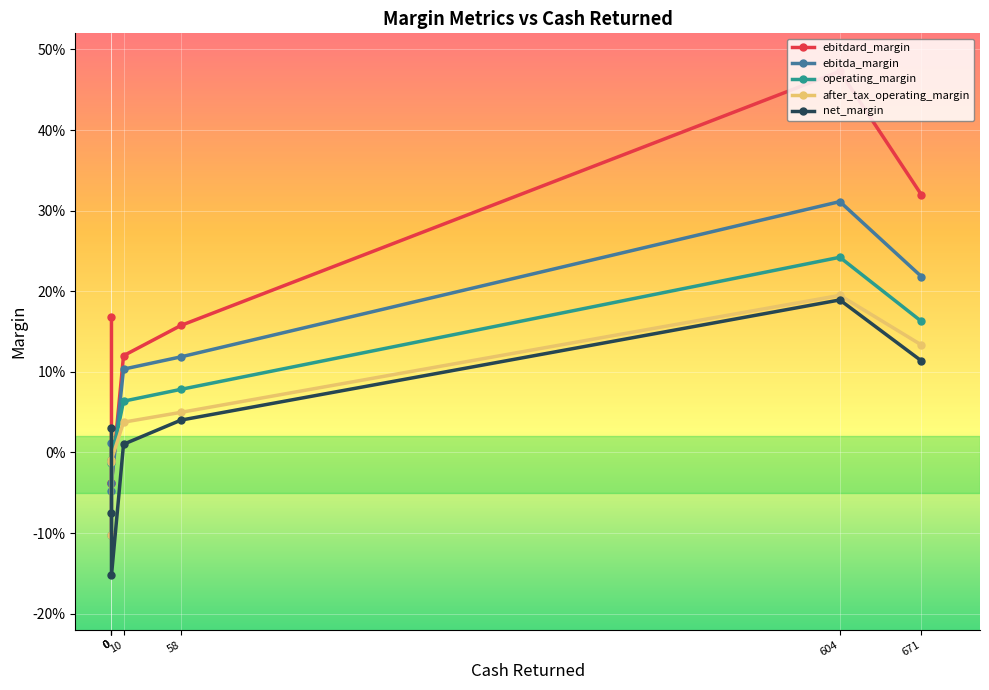

What is the value of the operating_margin point at the 7th from the left?

0.2